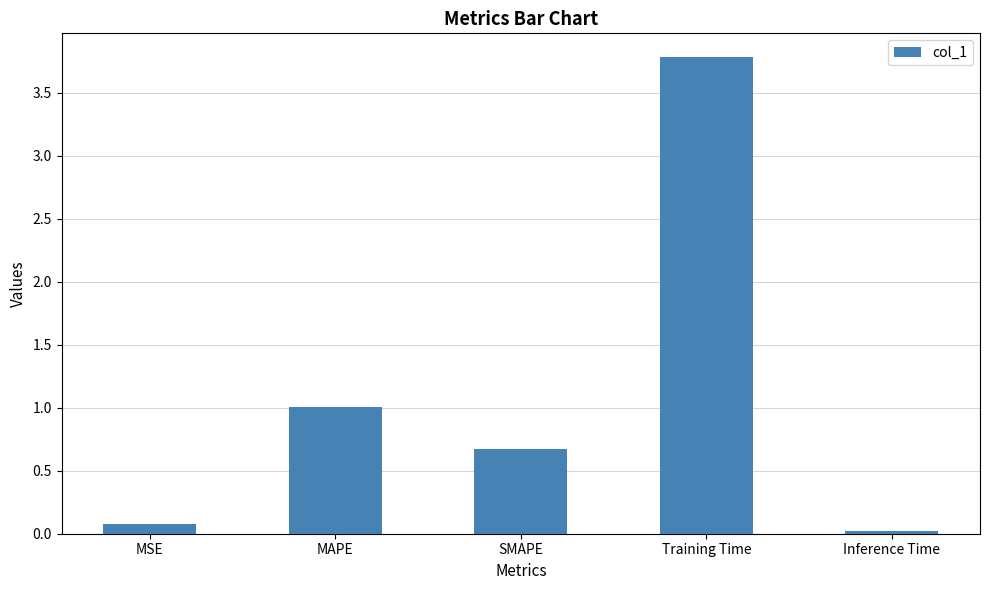

What is the approximate value at MSE?

0.1